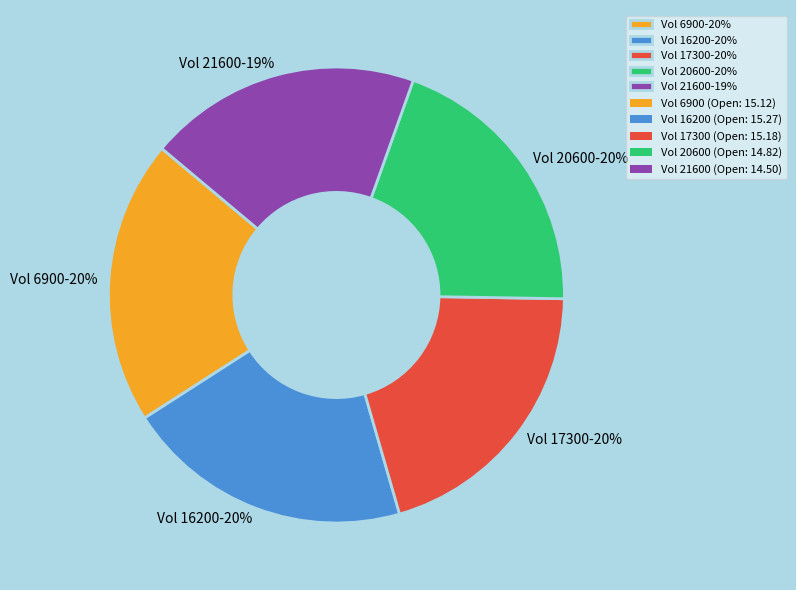

Approximately how many times larger is the value at Vol 16200-20% compared to Vol 21600-19%?

1.1